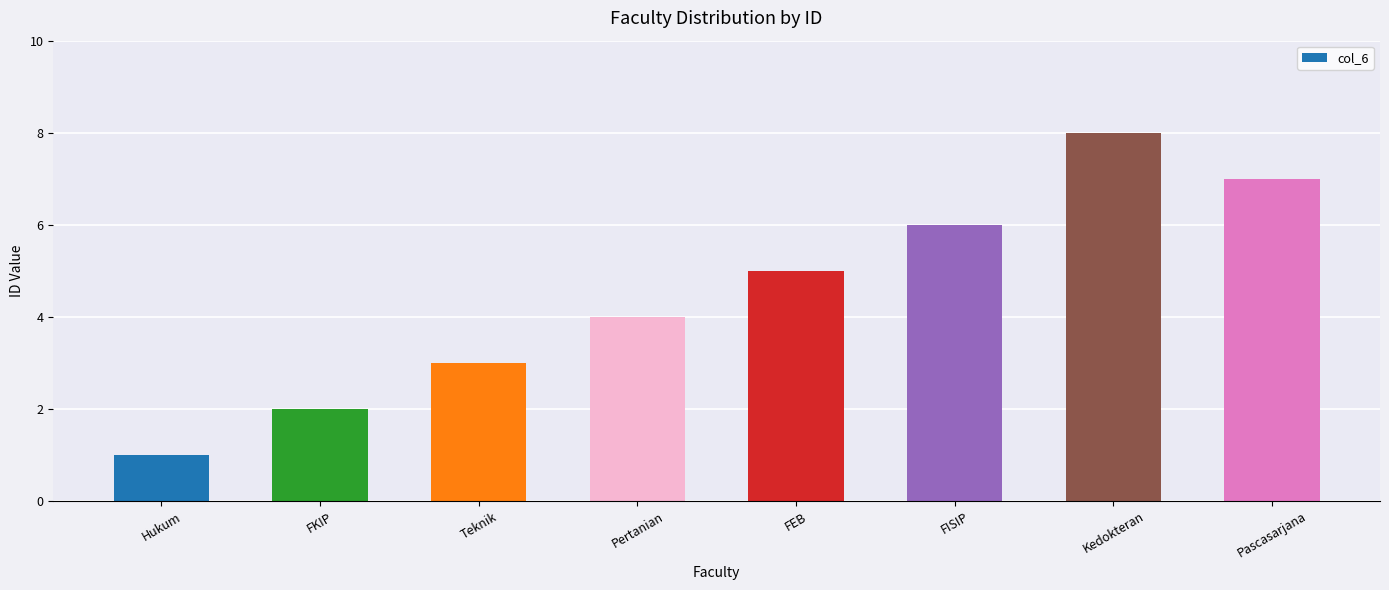

How many data points are less than 5?

4